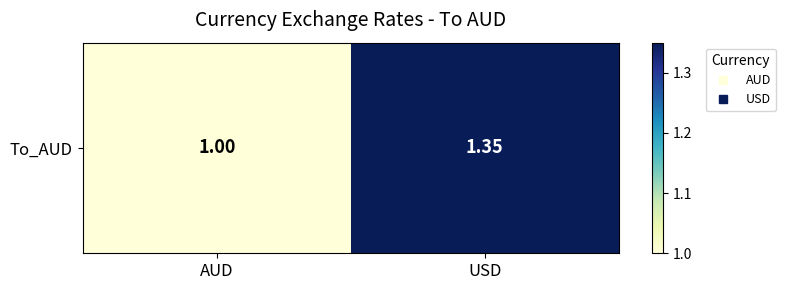

What is the sum of the values at AUD and USD?

2.4